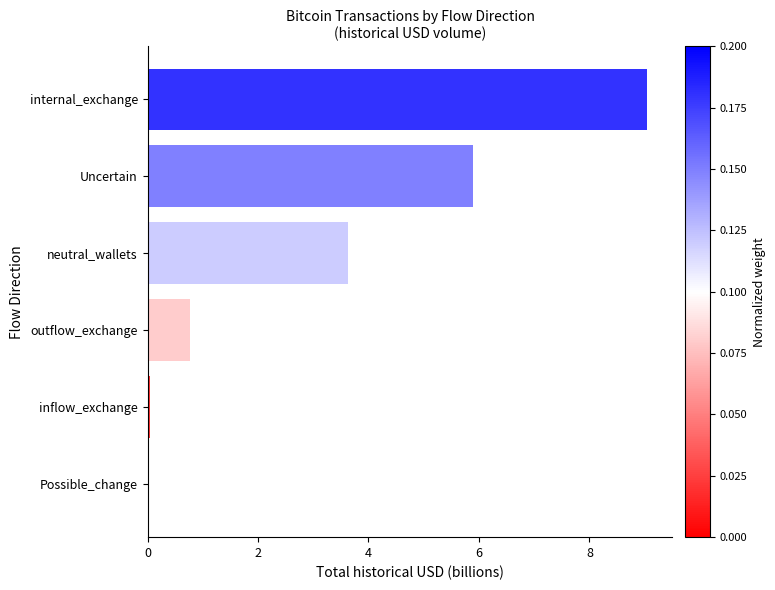

Is it true that the value at neutral_wallets is 1.7?

False